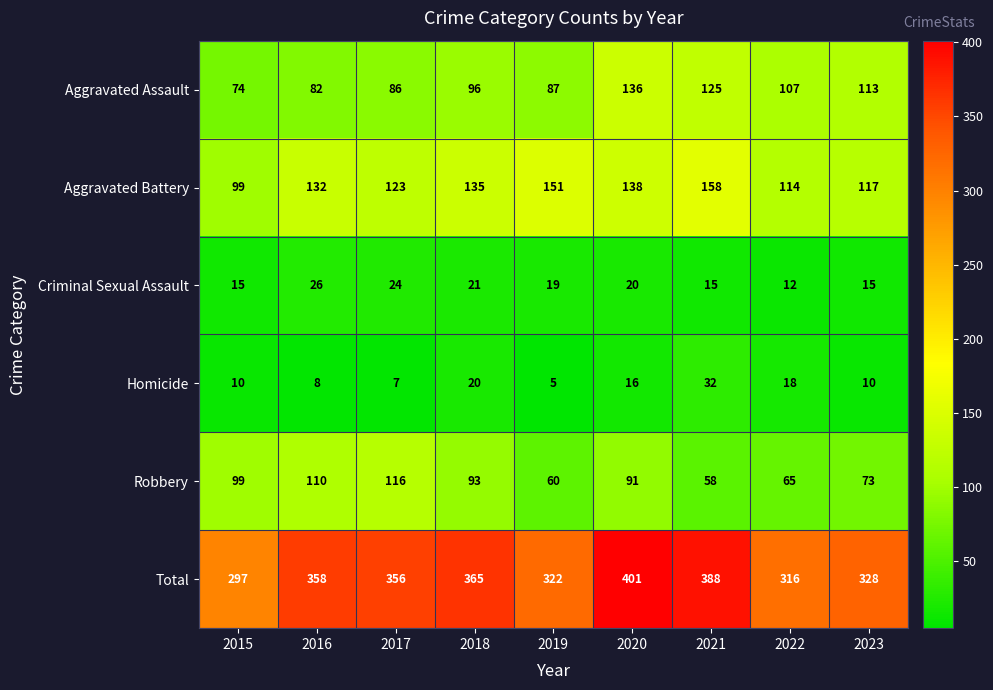

What is the average value of the Homicide series?

14